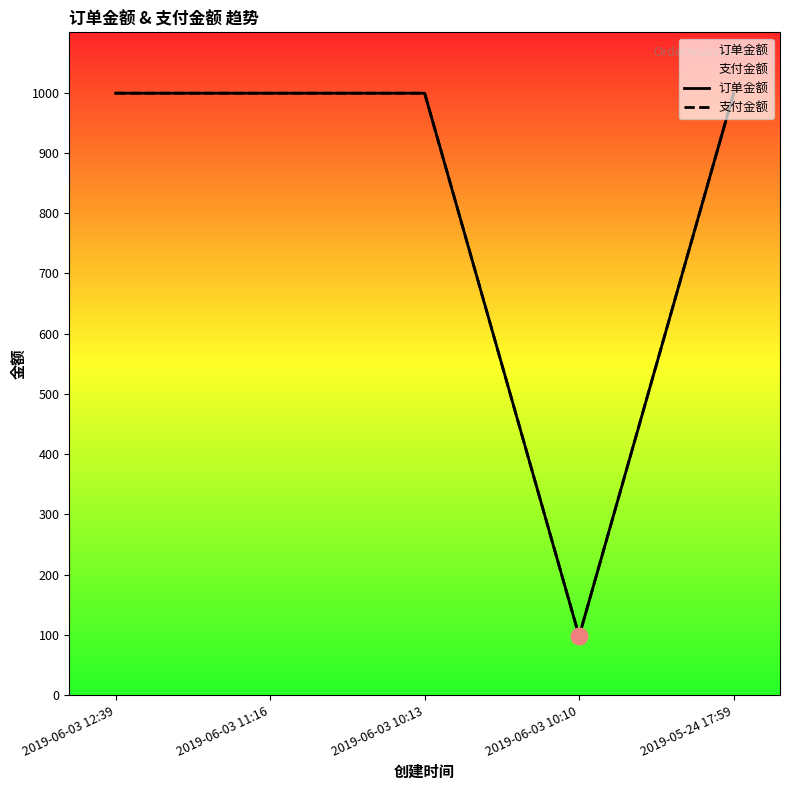

True or false: 订单金额 has more than 1 interior local peaks.

False